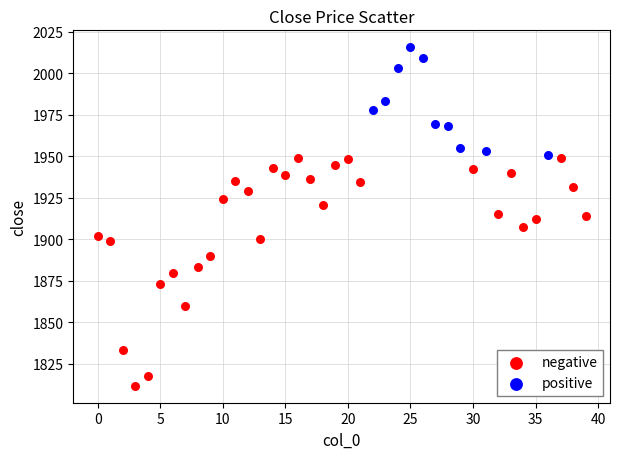

Which series contains the lowest Y value?

negative